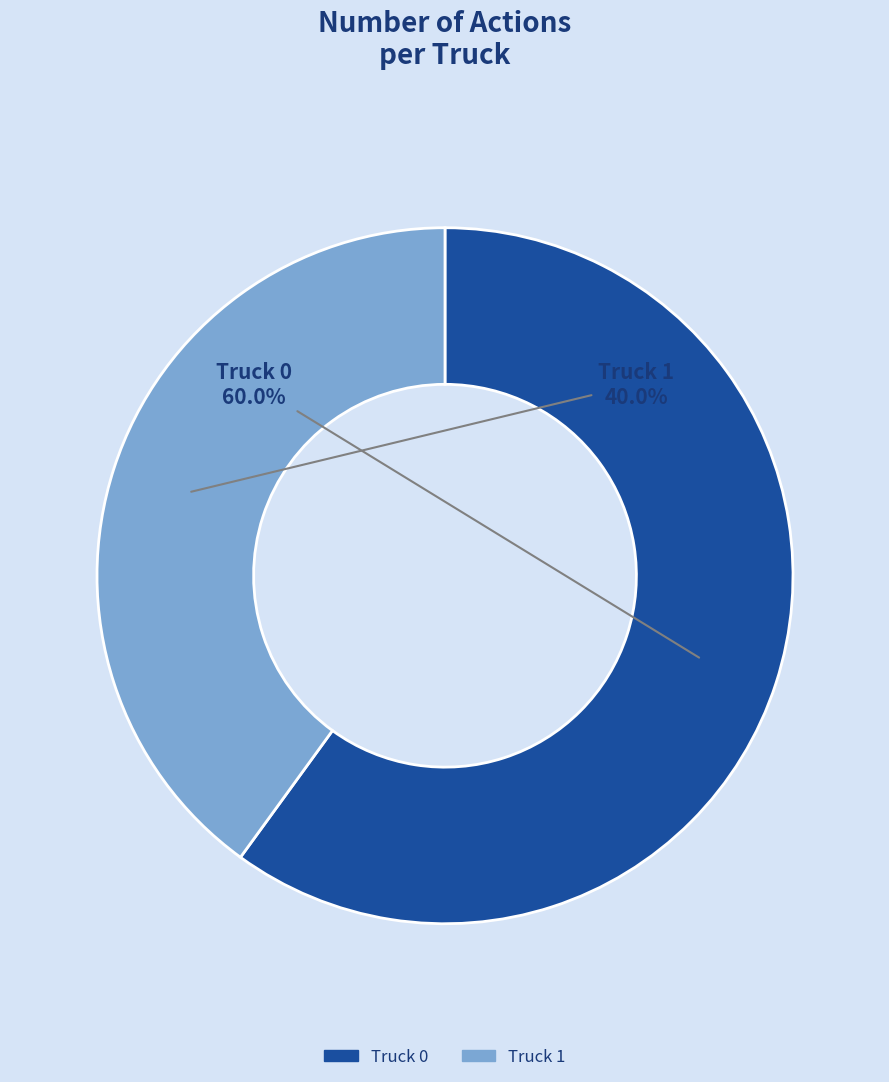

Count the number of slices in the pie.

2